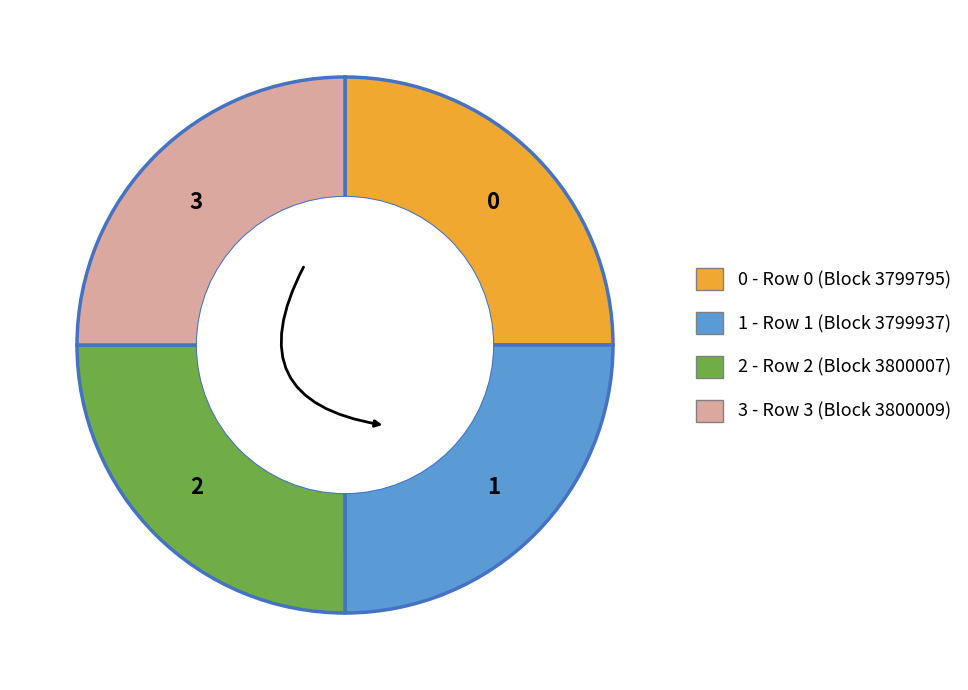

Is there any slice that represents more than half of the pie?

No